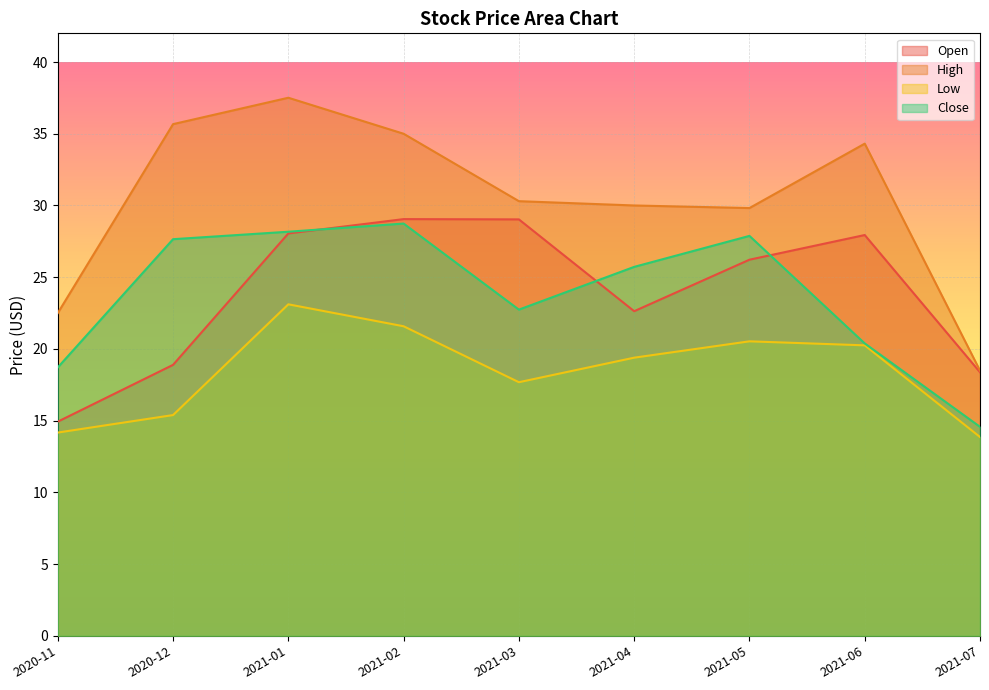

True or false: Low and High cross at least once.

False